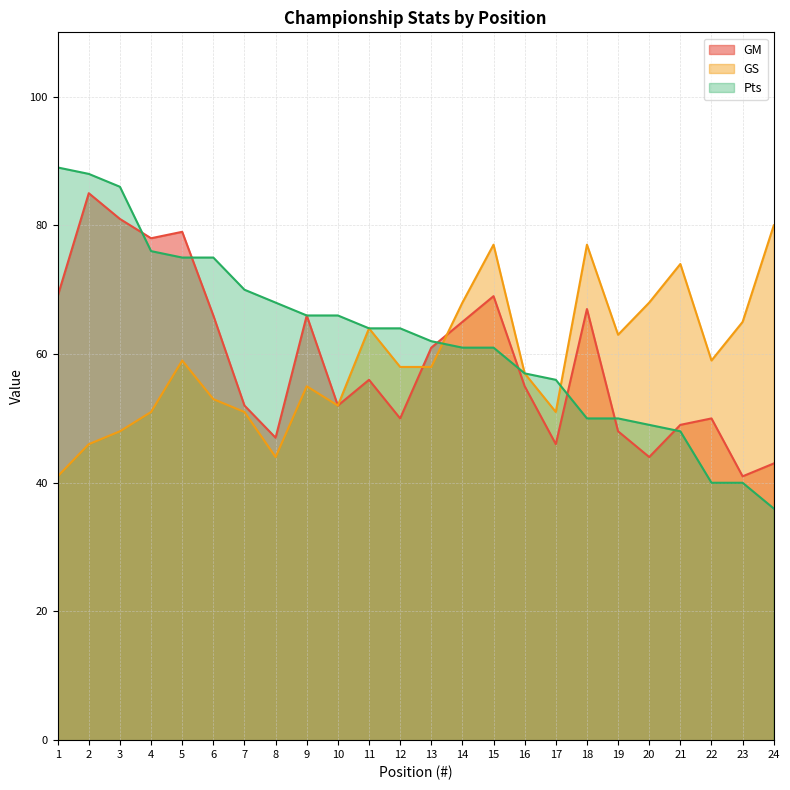

What is the maximum value for Pts?

89